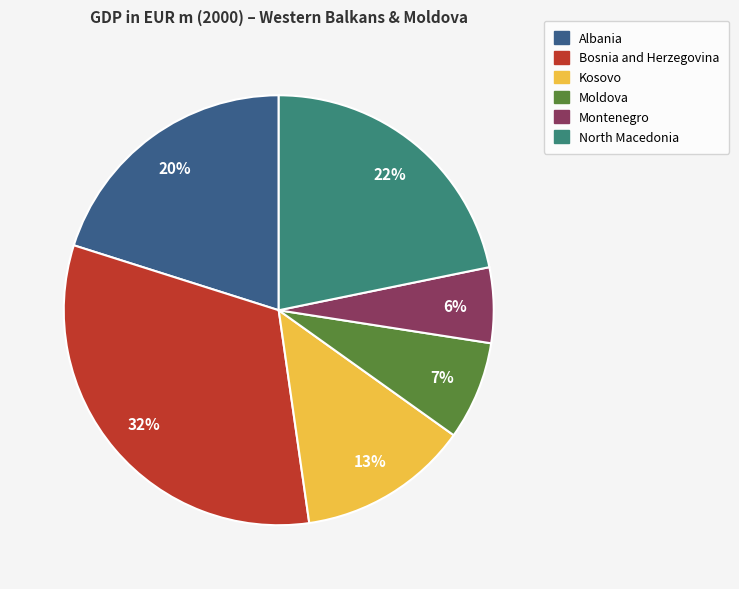

To the nearest percent, what is the average slice percentage?

17%